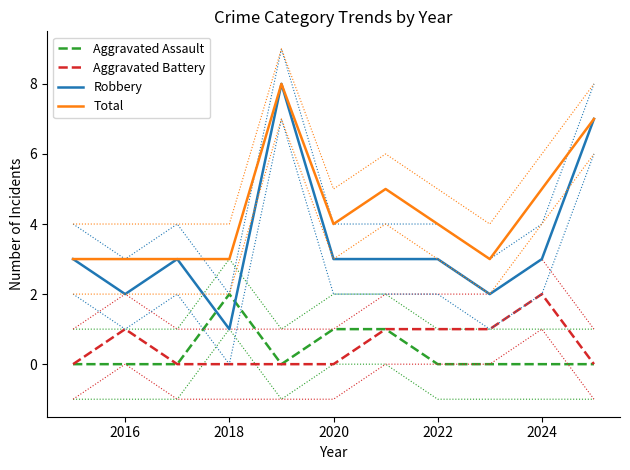

Which category has the lowest value in the Robbery series?

2018